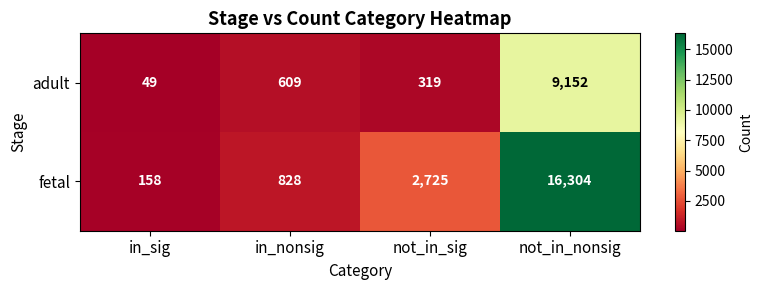

How many categories are shown in the chart?

4